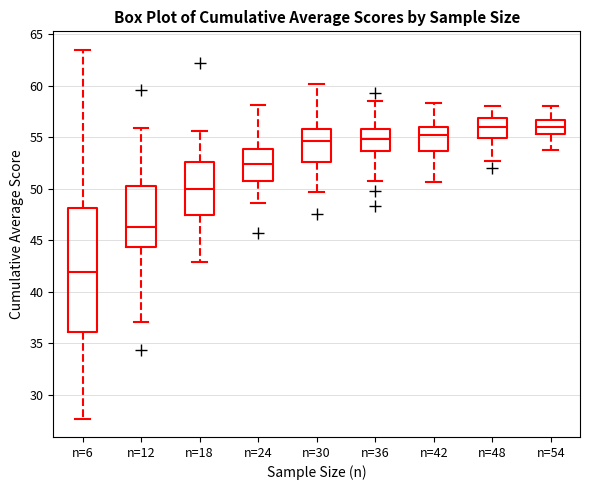

Which box's median line is the lowest?

n=6